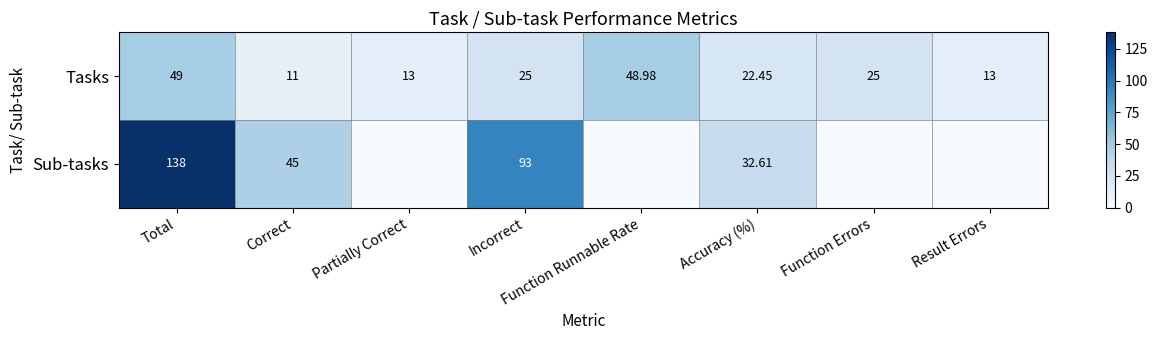

Is it true that Sub-tasks equals 45.0 at Correct?

True